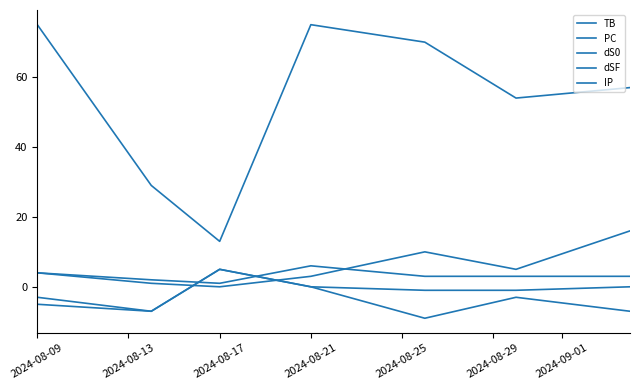

How many dSF values are between -7 and 0?

5